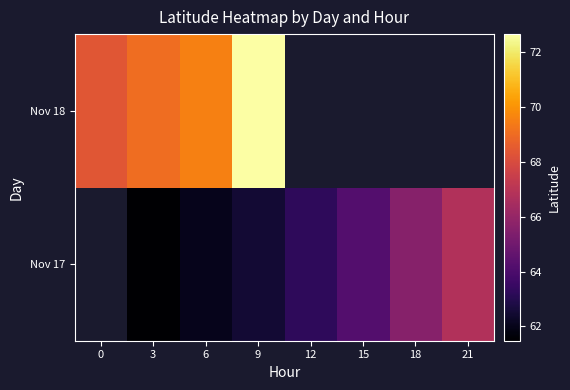

The Nov 17 series shows 33.9 at 15. True or false?

False